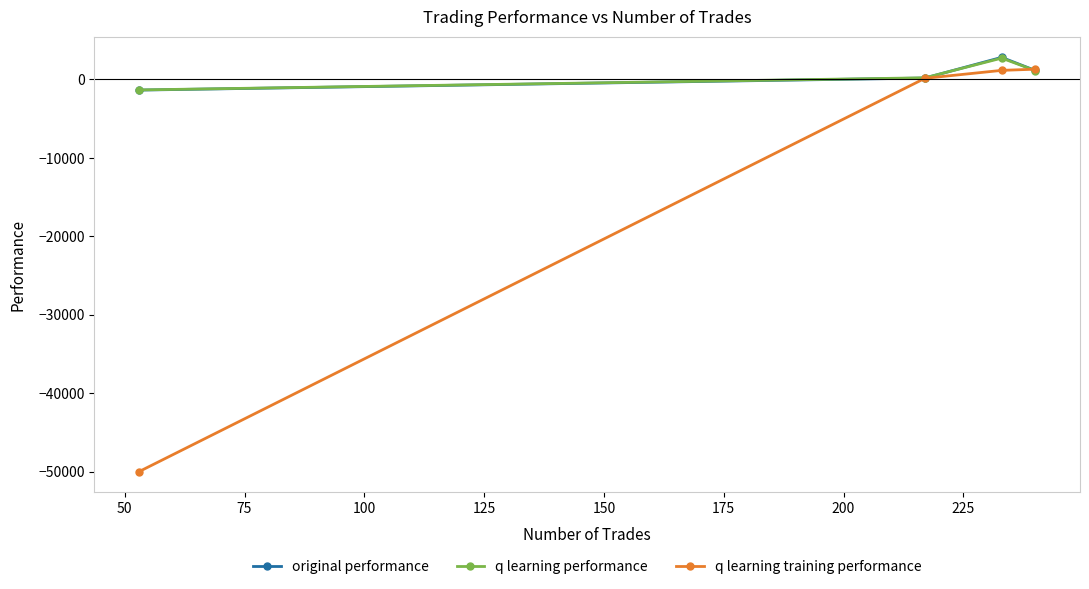

Which series has the widest spread of values?

q learning training performance